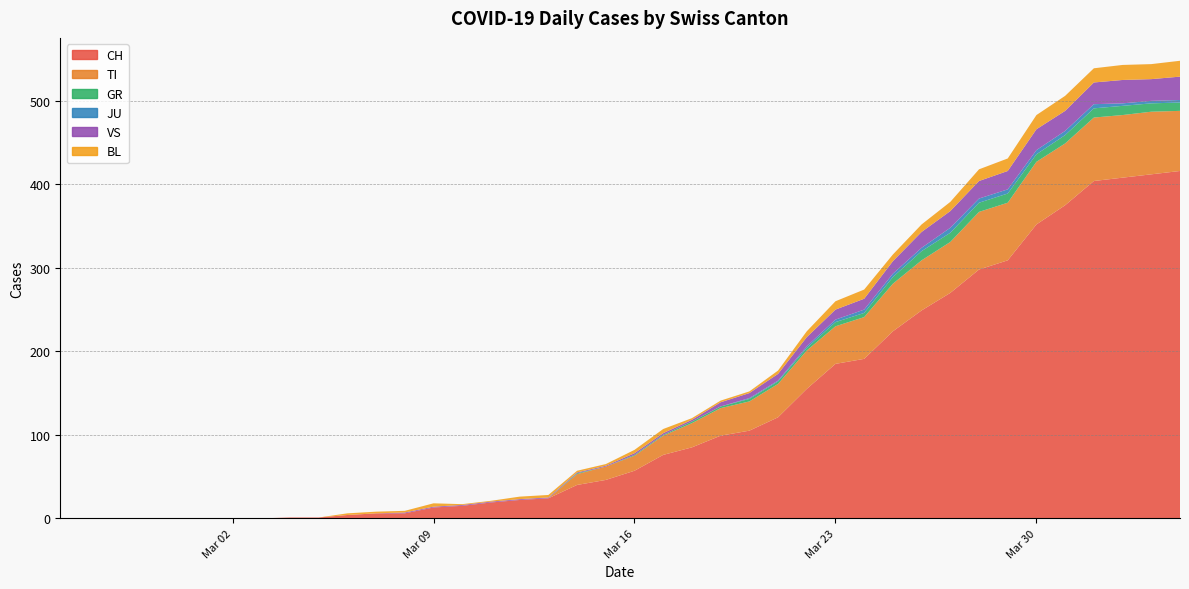

Reading left to right, extract all data points from this chart.

CH: 2020-02-25=0	2020-02-26=0	2020-02-27=0	2020-02-28=0	2020-02-29=0	2020-03-01=0	2020-03-02=0	2020-03-03=0	2020-03-04=1	2020-03-05=1	2020-03-06=4	2020-03-07=6	2020-03-08=6	2020-03-09=13	2020-03-10=15	2020-03-11=19	2020-03-12=22	2020-03-13=24	2020-03-14=40	2020-03-15=46	2020-03-16=57	2020-03-17=76	2020-03-18=85	2020-03-19=99	2020-03-20=105	2020-03-21=121	2020-03-22=155	2020-03-23=185	2020-03-24=191	2020-03-25=224	2020-03-26=249	2020-03-27=270	2020-03-28=298	2020-03-29=309	2020-03-30=352	2020-03-31=375	2020-04-01=404	2020-04-02=408	2020-04-03=412	2020-04-04=416
TI: 2020-02-25=0	2020-02-26=0	2020-02-27=0	2020-02-28=0	2020-02-29=0	2020-03-01=0	2020-03-02=0	2020-03-03=0	2020-03-04=0	2020-03-05=0	2020-03-06=0	2020-03-07=0	2020-03-08=0	2020-03-09=0	2020-03-10=0	2020-03-11=0	2020-03-12=0	2020-03-13=0	2020-03-14=13	2020-03-15=16	2020-03-16=18	2020-03-17=23	2020-03-18=29	2020-03-19=33	2020-03-20=35	2020-03-21=40	2020-03-22=46	2020-03-23=45	2020-03-24=50	2020-03-25=57	2020-03-26=60	2020-03-27=61	2020-03-28=69	2020-03-29=69	2020-03-30=75	2020-03-31=74	2020-04-01=76	2020-04-02=75	2020-04-03=75	2020-04-04=72
GR: 2020-02-25=0	2020-02-26=0	2020-02-27=0	2020-02-28=0	2020-02-29=0	2020-03-01=0	2020-03-02=0	2020-03-03=0	2020-03-04=0	2020-03-05=0	2020-03-06=0	2020-03-07=0	2020-03-08=0	2020-03-09=0	2020-03-10=0	2020-03-11=0	2020-03-12=0	2020-03-13=0	2020-03-14=1	2020-03-15=0	2020-03-16=1	2020-03-17=1	2020-03-18=2	2020-03-19=2	2020-03-20=3	2020-03-21=3	2020-03-22=3	2020-03-23=5	2020-03-24=5	2020-03-25=8	2020-03-26=11	2020-03-27=11	2020-03-28=11	2020-03-29=11	2020-03-30=9	2020-03-31=10	2020-04-01=11	2020-04-02=11	2020-04-03=10	2020-04-04=10
JU: 2020-02-25=0	2020-02-26=0	2020-02-27=0	2020-02-28=0	2020-02-29=0	2020-03-01=0	2020-03-02=0	2020-03-03=0	2020-03-04=0	2020-03-05=0	2020-03-06=0	2020-03-07=0	2020-03-08=0	2020-03-09=0	2020-03-10=0	2020-03-11=0	2020-03-12=0	2020-03-13=0	2020-03-14=0	2020-03-15=0	2020-03-16=0	2020-03-17=0	2020-03-18=0	2020-03-19=0	2020-03-20=1	2020-03-21=1	2020-03-22=2	2020-03-23=3	2020-03-24=4	2020-03-25=4	2020-03-26=4	2020-03-27=6	2020-03-28=5	2020-03-29=5	2020-03-30=5	2020-03-31=5	2020-04-01=5	2020-04-02=3	2020-04-03=3	2020-04-04=3
VS: 2020-02-25=0	2020-02-26=0	2020-02-27=0	2020-02-28=0	2020-02-29=0	2020-03-01=0	2020-03-02=0	2020-03-03=0	2020-03-04=0	2020-03-05=0	2020-03-06=0	2020-03-07=0	2020-03-08=1	2020-03-09=1	2020-03-10=1	2020-03-11=1	2020-03-12=1	2020-03-13=1	2020-03-14=1	2020-03-15=1	2020-03-16=2	2020-03-17=2	2020-03-18=2	2020-03-19=5	2020-03-20=6	2020-03-21=8	2020-03-22=11	2020-03-23=12	2020-03-24=13	2020-03-25=15	2020-03-26=19	2020-03-27=20	2020-03-28=21	2020-03-29=22	2020-03-30=25	2020-03-31=24	2020-04-01=26	2020-04-02=28	2020-04-03=26	2020-04-04=28
BL: 2020-02-25=0	2020-02-26=0	2020-02-27=0	2020-02-28=0	2020-02-29=0	2020-03-01=0	2020-03-02=0	2020-03-03=0	2020-03-04=0	2020-03-05=0	2020-03-06=2	2020-03-07=2	2020-03-08=2	2020-03-09=4	2020-03-10=1	2020-03-11=1	2020-03-12=3	2020-03-13=3	2020-03-14=2	2020-03-15=2	2020-03-16=4	2020-03-17=5	2020-03-18=2	2020-03-19=2	2020-03-20=2	2020-03-21=4	2020-03-22=7	2020-03-23=10	2020-03-24=11	2020-03-25=8	2020-03-26=9	2020-03-27=11	2020-03-28=14	2020-03-29=15	2020-03-30=17	2020-03-31=18	2020-04-01=17	2020-04-02=18	2020-04-03=18	2020-04-04=19